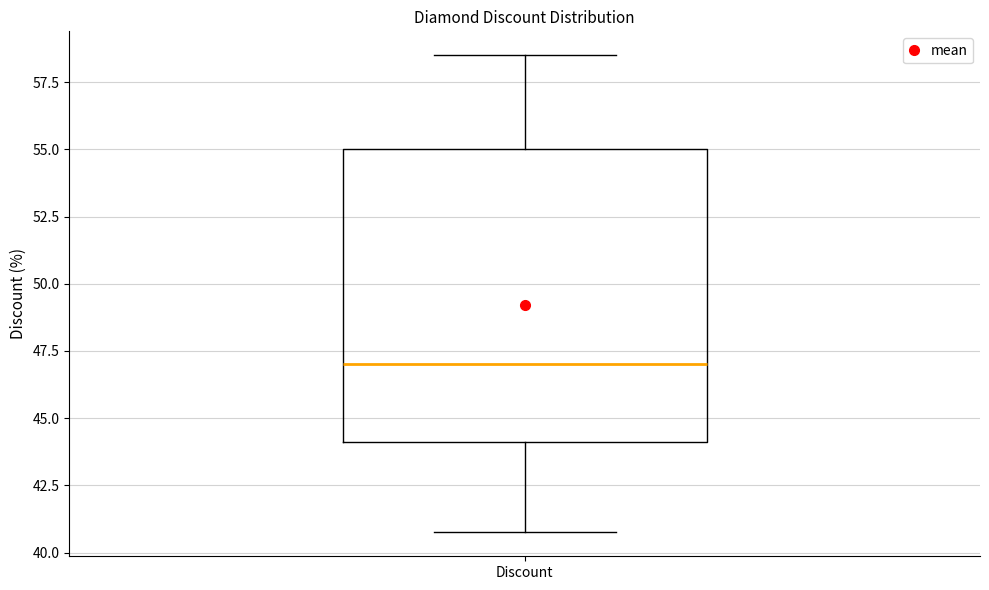

Read this box plot against the y-axis: the position of the median line, the range covered by the box, and the ends of both whiskers. The values are not printed on the chart, so give them approximately, as read against the axis.

median 47.0, box 44.0 to 55.0, whiskers 41.0 to 58.5